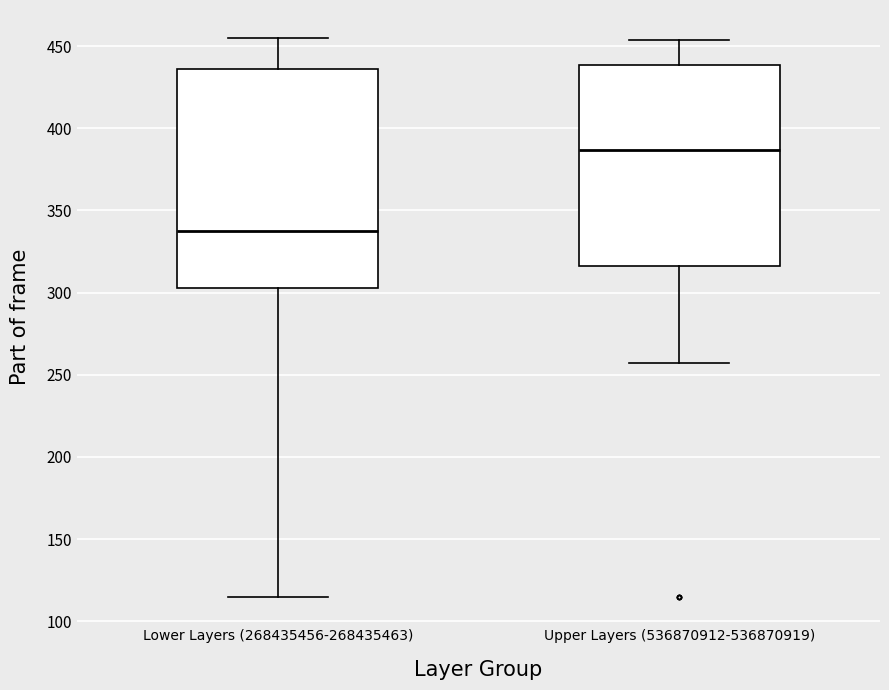

Comparing the boxes themselves (not the whiskers), which one is the tallest?

Lower Layers (268435456-268435463)